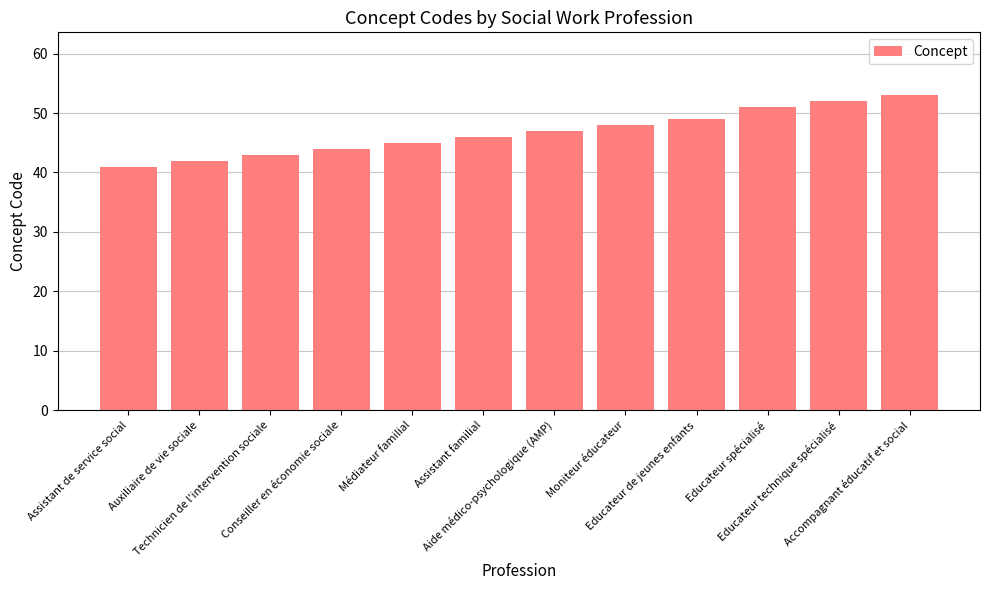

What is the change in value from Educateur de jeunes enfants to Educateur spécialisé?

+2